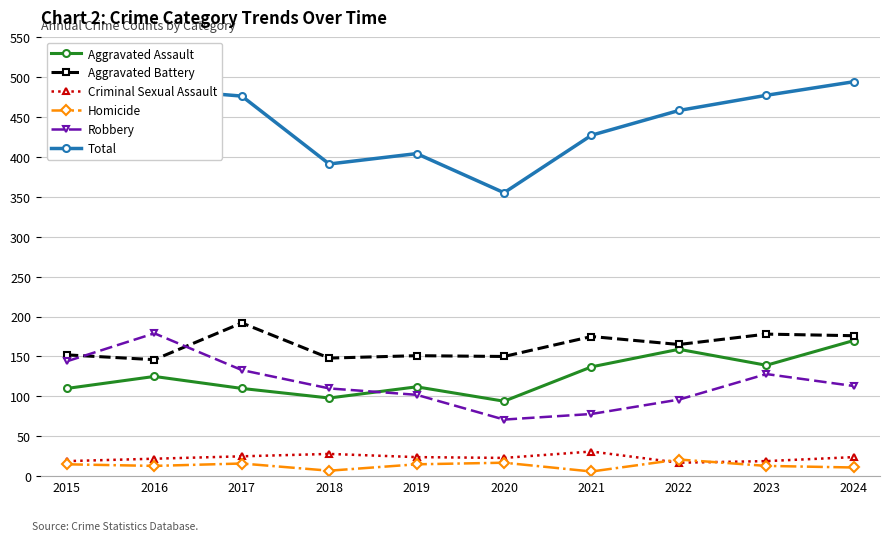

How many interior local peaks does the Total series have?

2